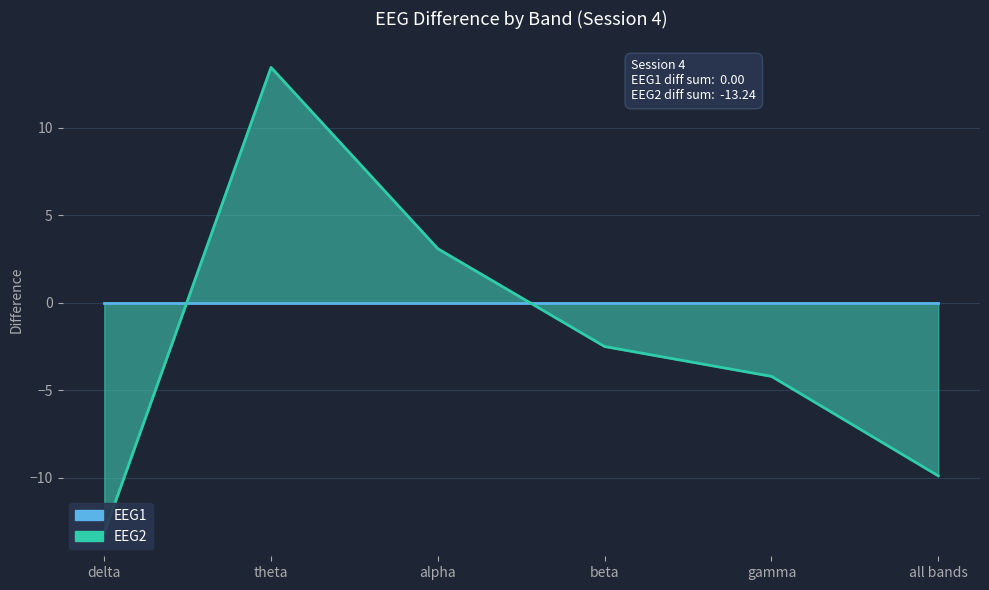

Where does the data first go above -2?

theta